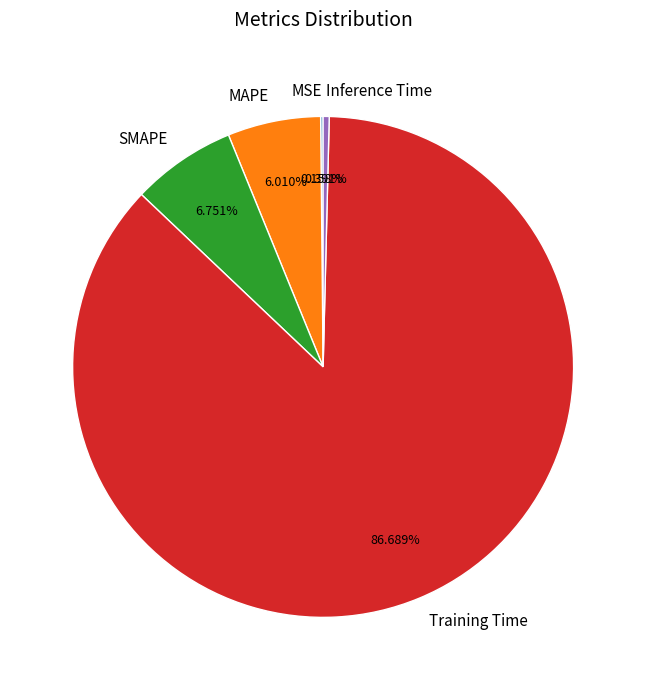

Do SMAPE and Inference Time together represent more than half of the pie?

No